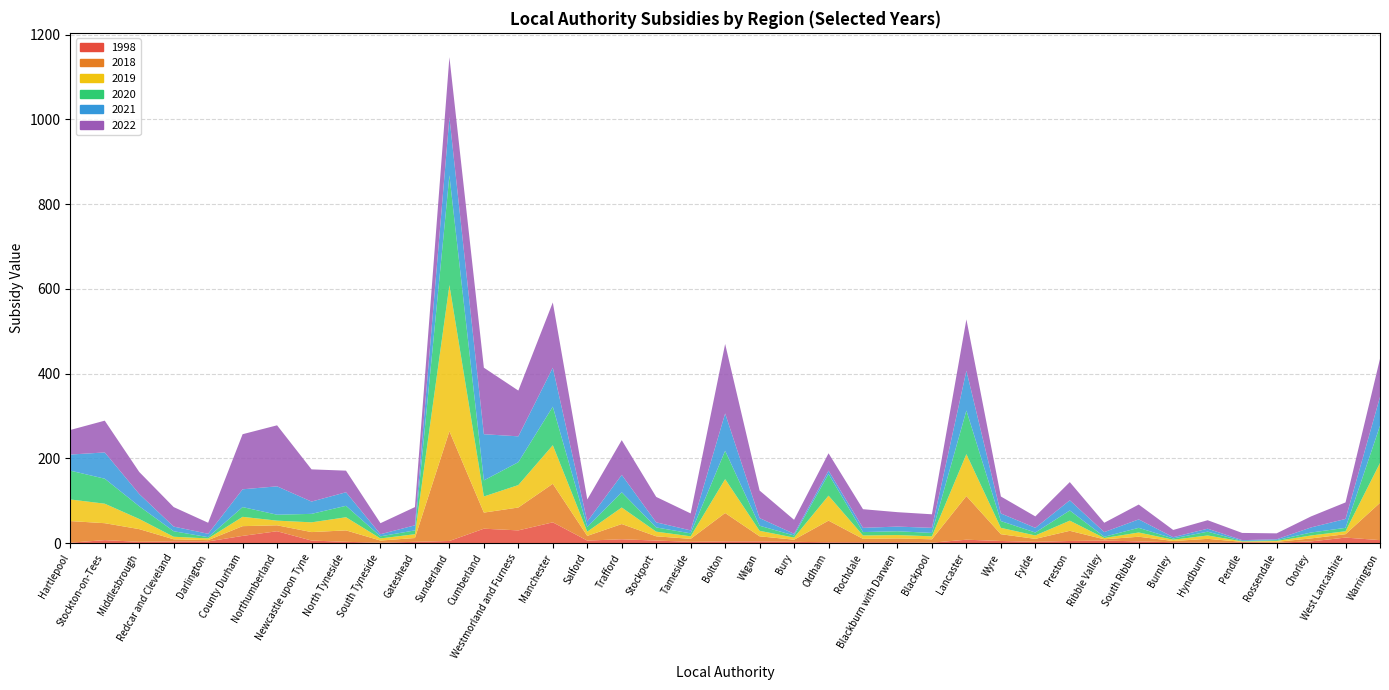

Reading left to right, list all the values displayed in this chart.

1998: Hartlepool=1	Stockton-on-Tees=7	Middlesbrough=3	Redcar and Cleveland=4	Darlington=4	County Durham=17	Northumberland=28	Newcastle upon Tyne=6	North Tyneside=3	South Tyneside=1	Gateshead=3	Sunderland=5	Cumberland=34	Westmorland and Furness=30	Manchester=49	Salford=6	Trafford=9	Stockport=6	Tameside=3	Bolton=4	Wigan=4	Bury=3	Oldham=2	Rochdale=2	Blackburn with Darwen=2	Blackpool=1	Lancaster=8	Wyre=5	Fylde=3	Preston=5	Ribble Valley=6	South Ribble=4	Burnley=2	Hyndburn=1	Pendle=2	Rossendale=1	Chorley=4	West Lancashire=13	Warrington=7
2019: Hartlepool=51	Stockton-on-Tees=46	Middlesbrough=24	Redcar and Cleveland=6	Darlington=4	County Durham=22	Northumberland=11	Newcastle upon Tyne=23	North Tyneside=31	South Tyneside=5	Gateshead=9	Sunderland=345	Cumberland=38	Westmorland and Furness=53	Manchester=91	Salford=10	Trafford=39	Stockport=11	Tameside=6	Bolton=80	Wigan=13	Bury=5	Oldham=59	Rochdale=8	Blackburn with Darwen=8	Blackpool=7	Lancaster=99	Wyre=15	Fylde=8	Preston=24	Ribble Valley=3	South Ribble=10	Burnley=3	Hyndburn=8	Pendle=1	Rossendale=2	Chorley=7	West Lancashire=7	Warrington=94
2020: Hartlepool=68	Stockton-on-Tees=59	Middlesbrough=30	Redcar and Cleveland=13	Darlington=3	County Durham=23	Northumberland=14	Newcastle upon Tyne=20	North Tyneside=27	South Tyneside=5	Gateshead=9	Sunderland=259	Cumberland=38	Westmorland and Furness=54	Manchester=91	Salford=11	Trafford=36	Stockport=10	Tameside=7	Bolton=67	Wigan=12	Bury=5	Oldham=51	Rochdale=8	Blackburn with Darwen=9	Blackpool=8	Lancaster=103	Wyre=16	Fylde=7	Preston=24	Ribble Valley=3	South Ribble=11	Burnley=3	Hyndburn=9	Pendle=1	Rossendale=2	Chorley=7	West Lancashire=8	Warrington=88
2021: Hartlepool=38	Stockton-on-Tees=62	Middlesbrough=29	Redcar and Cleveland=11	Darlington=8	County Durham=42	Northumberland=67	Newcastle upon Tyne=29	North Tyneside=32	South Tyneside=5	Gateshead=12	Sunderland=137	Cumberland=109	Westmorland and Furness=61	Manchester=92	Salford=13	Trafford=41	Stockport=12	Tameside=7	Bolton=88	Wigan=18	Bury=4	Oldham=8	Rochdale=10	Blackburn with Darwen=11	Blackpool=12	Lancaster=94	Wyre=18	Fylde=11	Preston=24	Ribble Valley=11	South Ribble=20	Burnley=3	Hyndburn=7	Pendle=2	Rossendale=2	Chorley=12	West Lancashire=21	Warrington=68
2022: Hartlepool=58	Stockton-on-Tees=75	Middlesbrough=52	Redcar and Cleveland=46	Darlington=26	County Durham=130	Northumberland=144	Newcastle upon Tyne=76	North Tyneside=51	South Tyneside=26	Gateshead=43	Sunderland=142	Cumberland=157	Westmorland and Furness=108	Manchester=154	Salford=52	Trafford=82	Stockport=60	Tameside=40	Bolton=164	Wigan=65	Bury=33	Oldham=41	Rochdale=44	Blackburn with Darwen=34	Blackpool=32	Lancaster=121	Wyre=40	Fylde=27	Preston=43	Ribble Valley=22	South Ribble=35	Burnley=17	Hyndburn=20	Pendle=17	Rossendale=14	Chorley=26	West Lancashire=39	Warrington=90
2018: Hartlepool=51	Stockton-on-Tees=40	Middlesbrough=30	Redcar and Cleveland=5	Darlington=3	County Durham=23	Northumberland=14	Newcastle upon Tyne=20	North Tyneside=27	South Tyneside=5	Gateshead=9	Sunderland=259	Cumberland=38	Westmorland and Furness=54	Manchester=91	Salford=11	Trafford=36	Stockport=10	Tameside=7	Bolton=67	Wigan=12	Bury=5	Oldham=51	Rochdale=8	Blackburn with Darwen=9	Blackpool=8	Lancaster=103	Wyre=16	Fylde=7	Preston=24	Ribble Valley=3	South Ribble=11	Burnley=3	Hyndburn=9	Pendle=1	Rossendale=2	Chorley=7	West Lancashire=8	Warrington=88